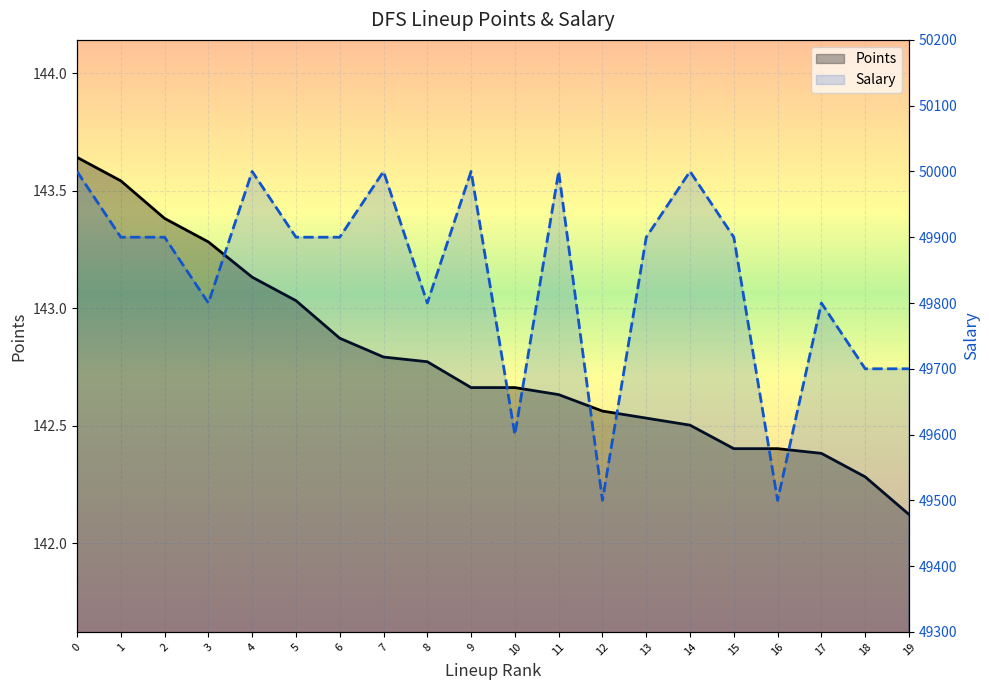

True or false: Points has more than 0 interior local peaks.

False